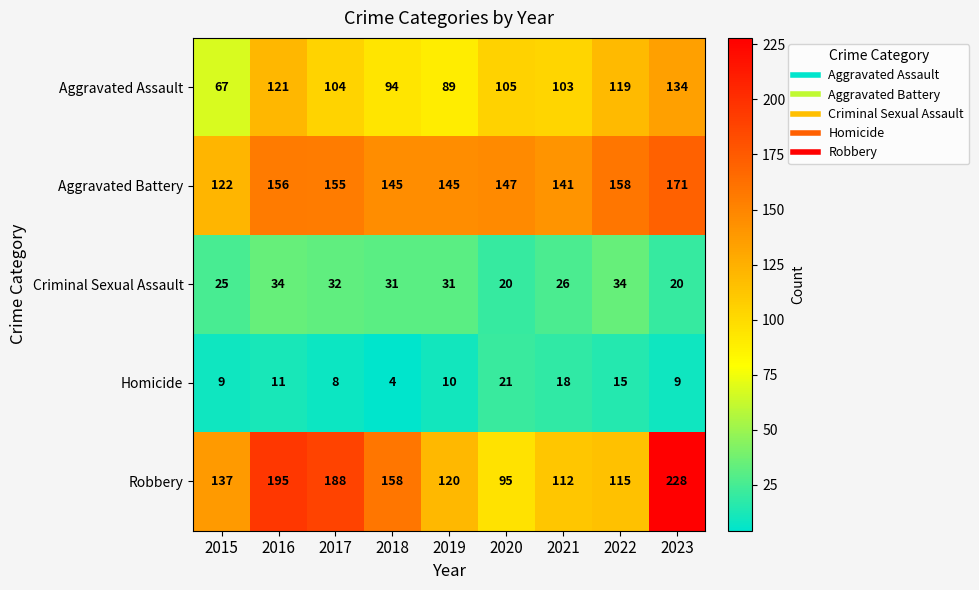

What is the highest value of the Robbery series?

228